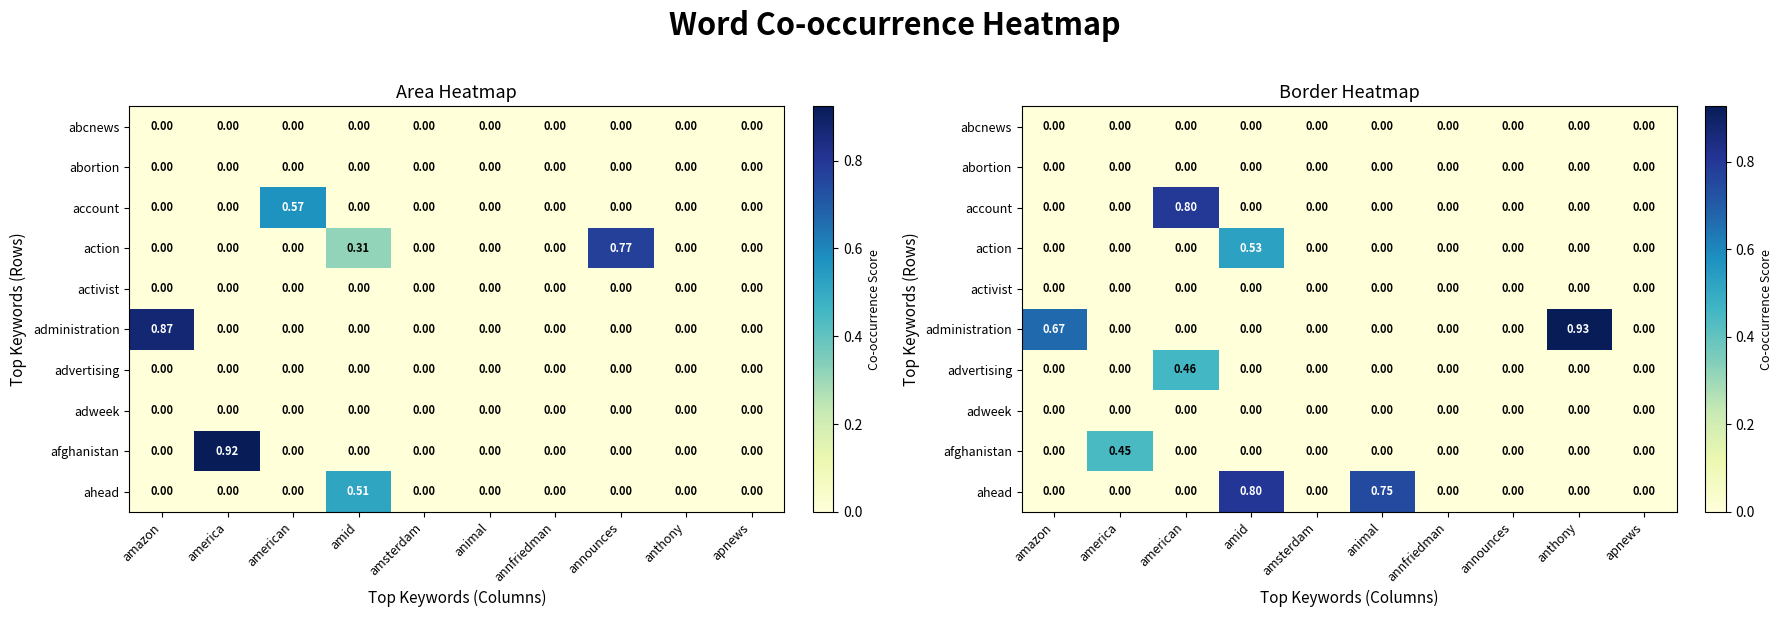

What is the total value across all series at animal?

0.7